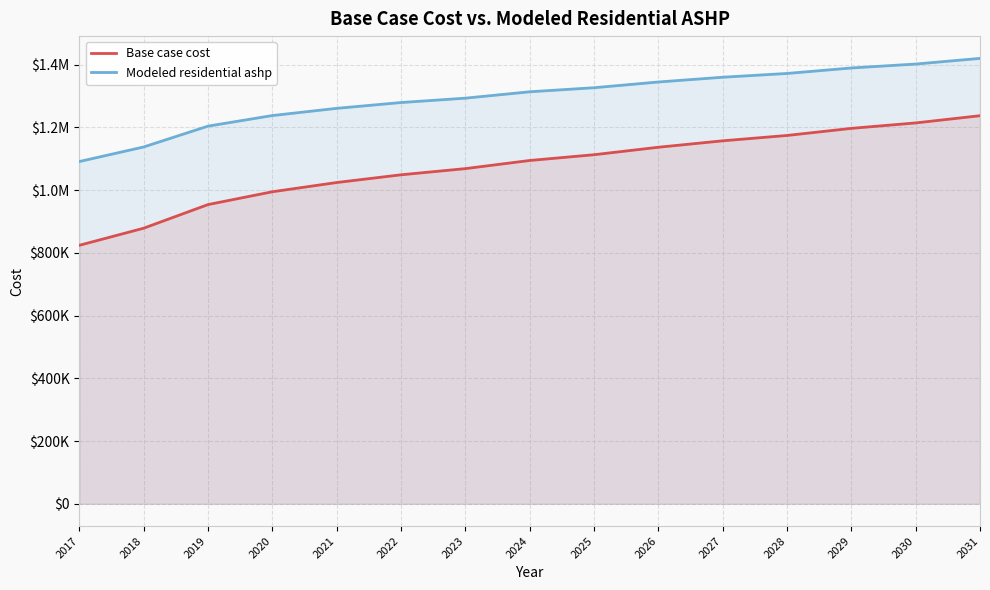

How many values in the Modeled residential ashp series are below 1313729?

7